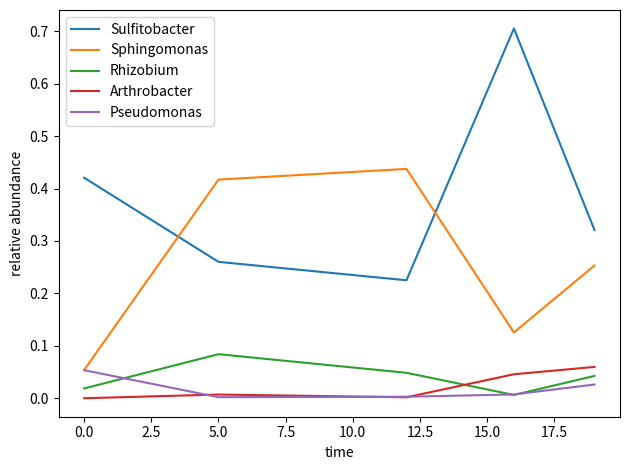

What are all the series names shown in the legend?

Sulfitobacter, Sphingomonas, Rhizobium, Arthrobacter, Pseudomonas